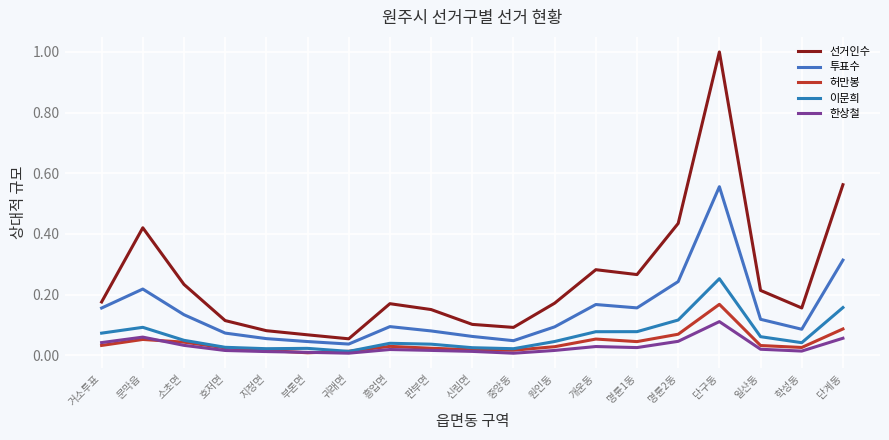

In 선거인수, how many points are lower than both neighbors (excluding endpoints)?

4